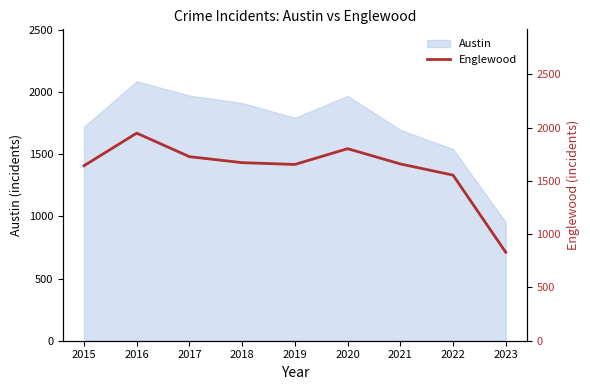

What is the highest value of the Austin series?

2086